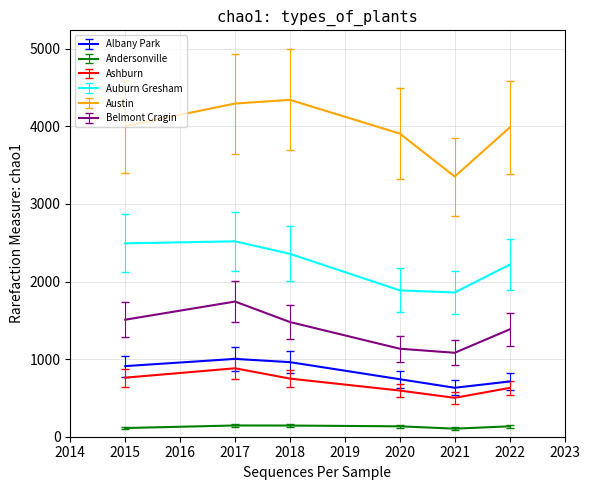

True or false: Albany Park and Auburn Gresham cross at least once.

False